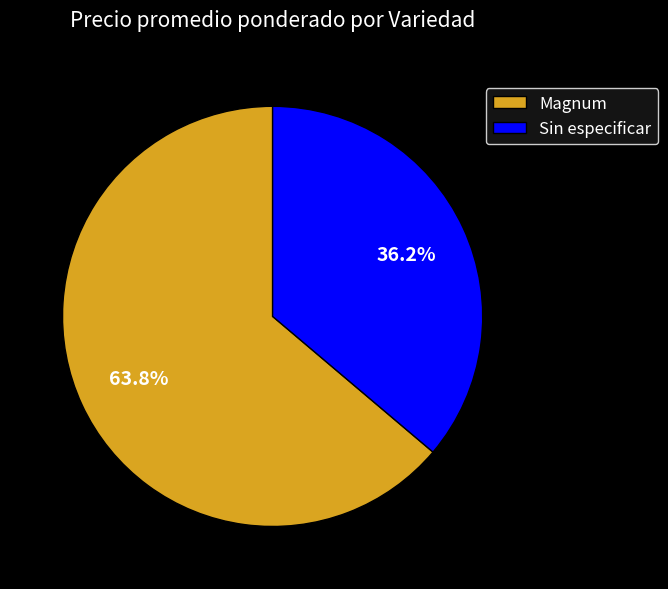

Do Sin especificar and Magnum together represent more than half of the pie?

Yes